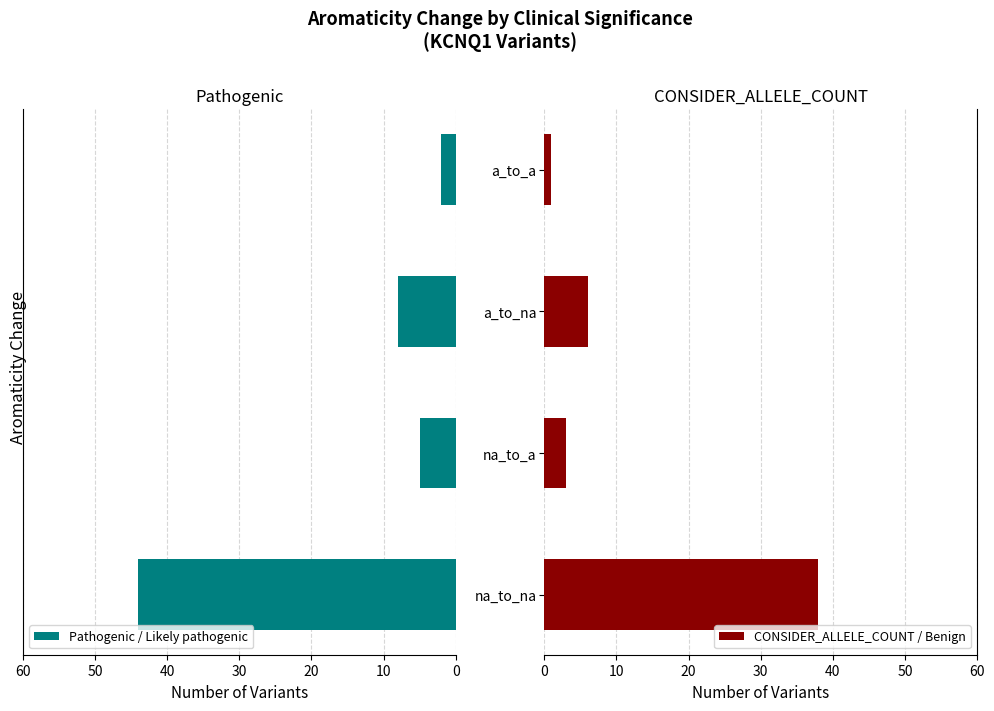

What is the maximum value for Pathogenic / Likely pathogenic?

44